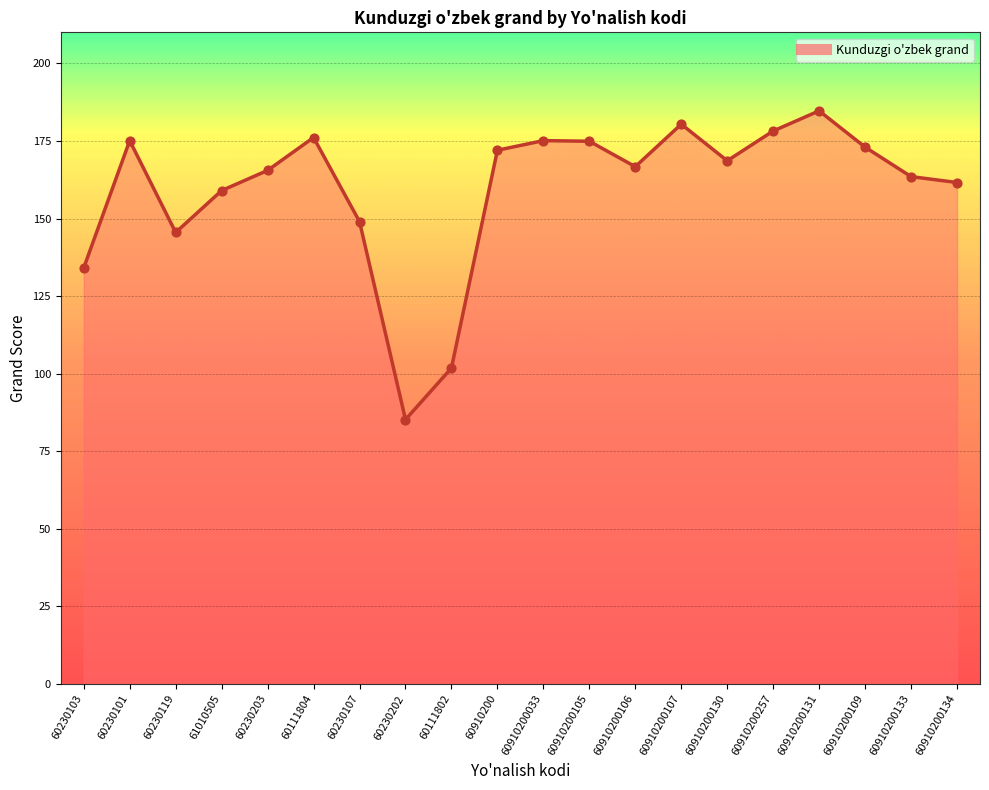

Which has a higher value, 60910200134 or 61010505?

60910200134